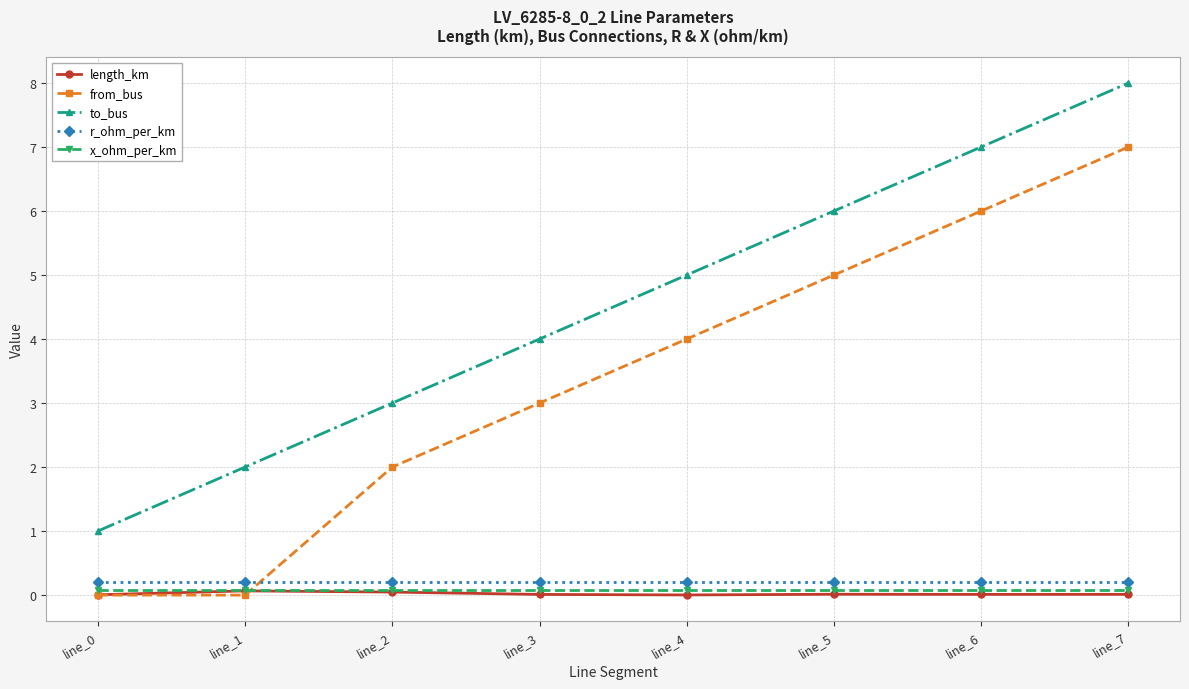

How many lines are shown in the chart?

5